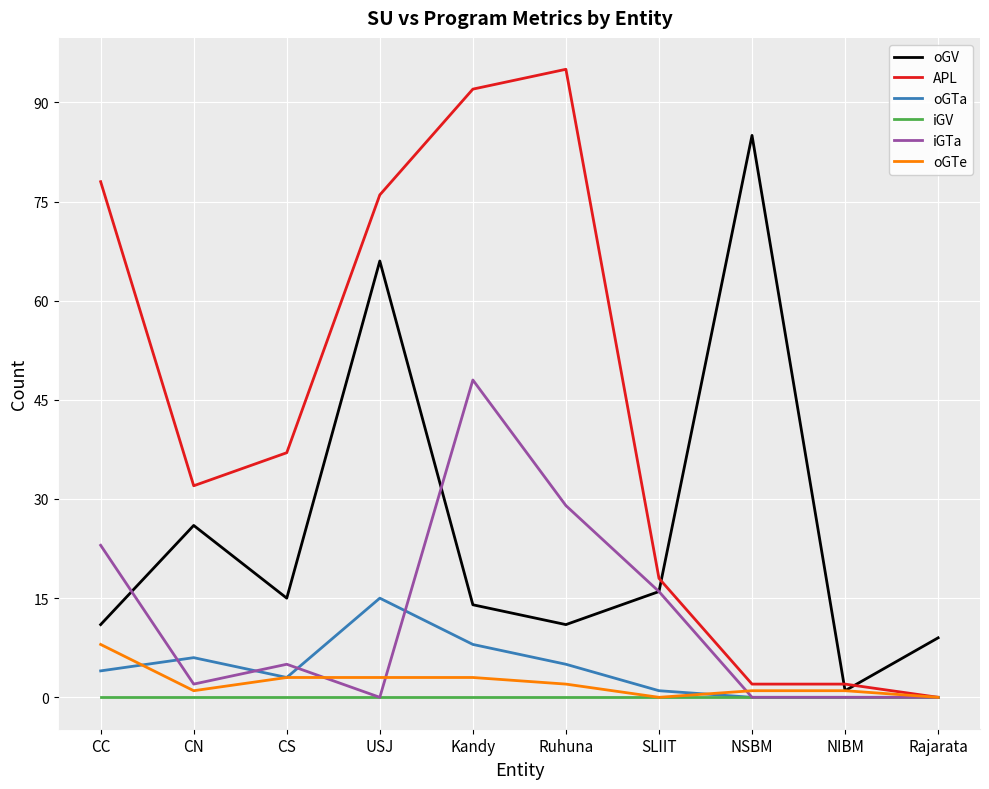

List the series in order of their peak value, highest first.

APL, oGV, iGTa, oGTa, oGTe, iGV